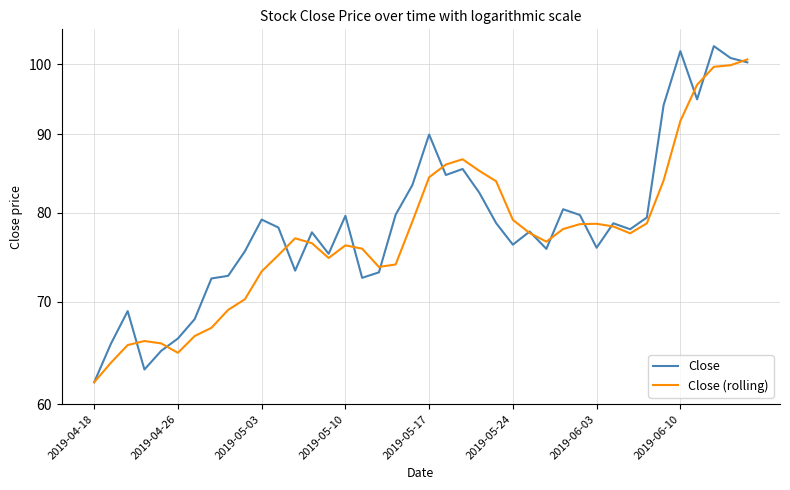

Which category has the highest value in the Close series?

37